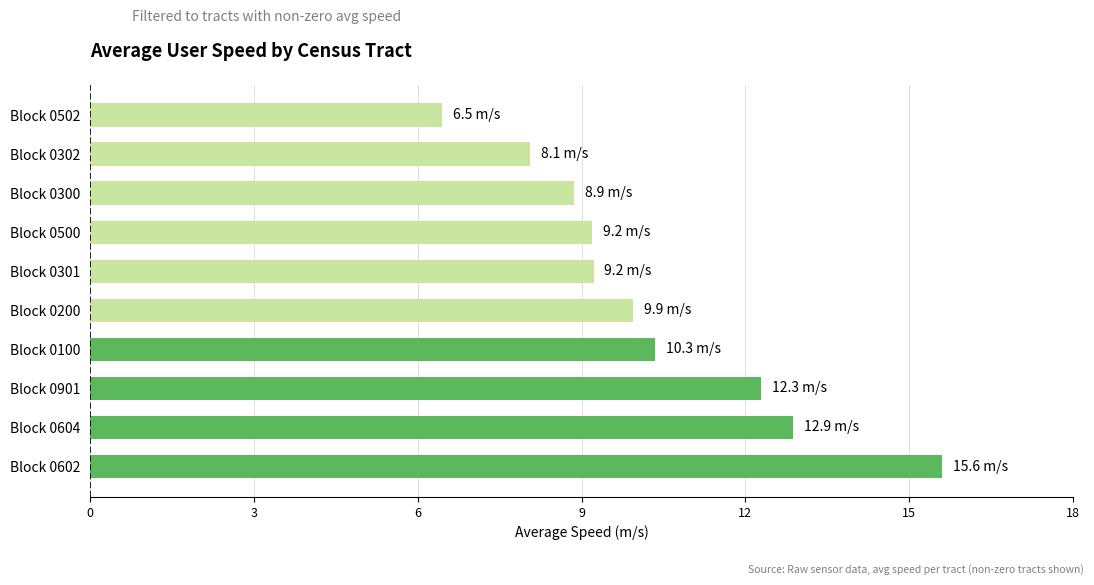

What is the ratio of the value at Block 0502 to the value at Block 0602?

0.4